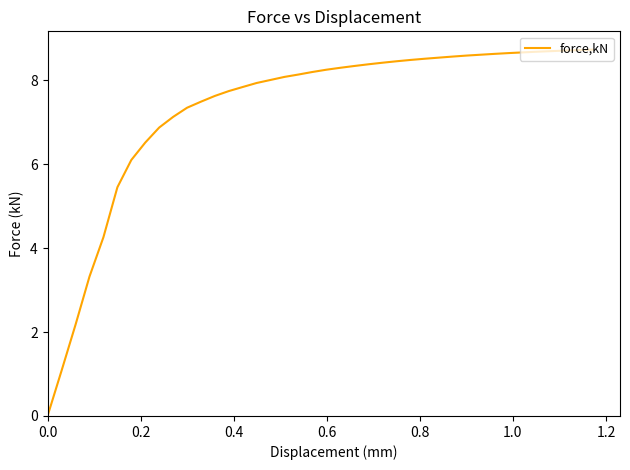

What is the greatest value displayed?

8.7